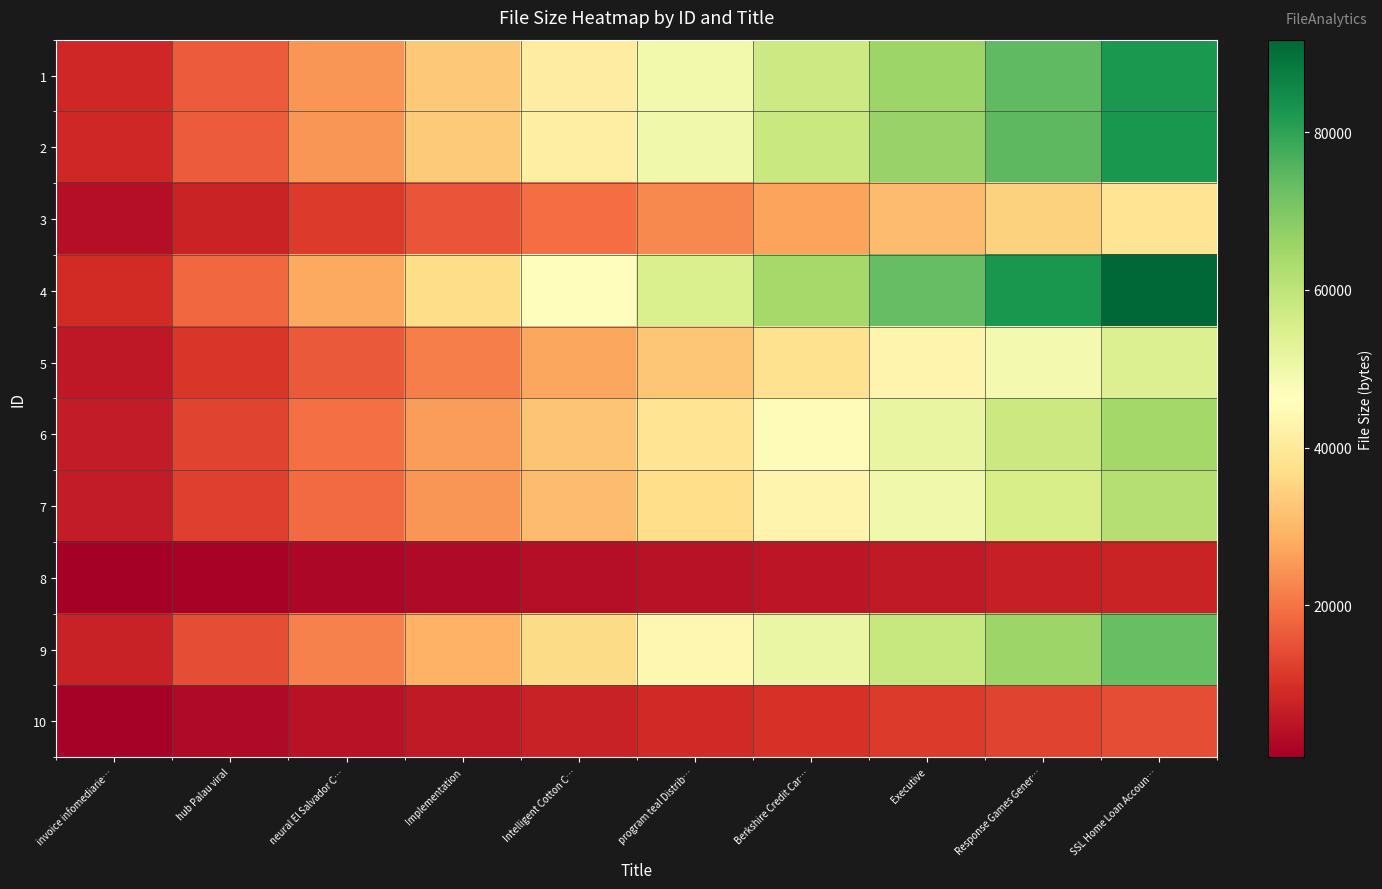

List the series in order of their peak value, lowest first.

8, 10, 3, 5, 7, 6, 9, 1, 2, 4